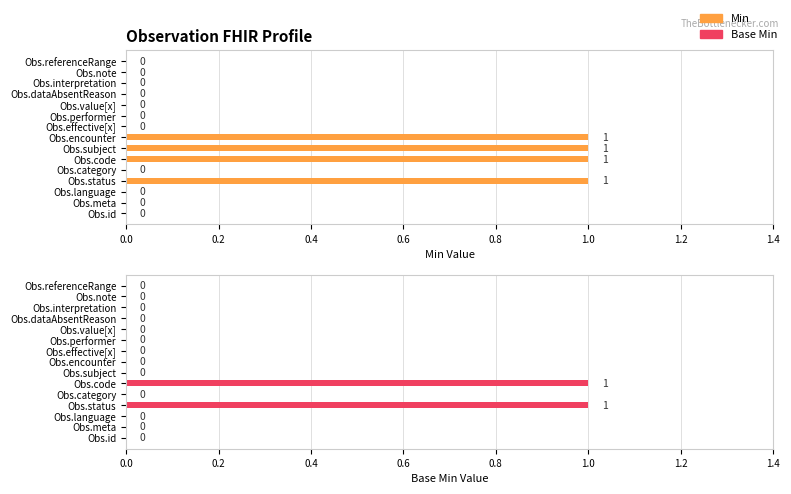

What is the difference between the maximum and minimum values in the Base Min series?

1